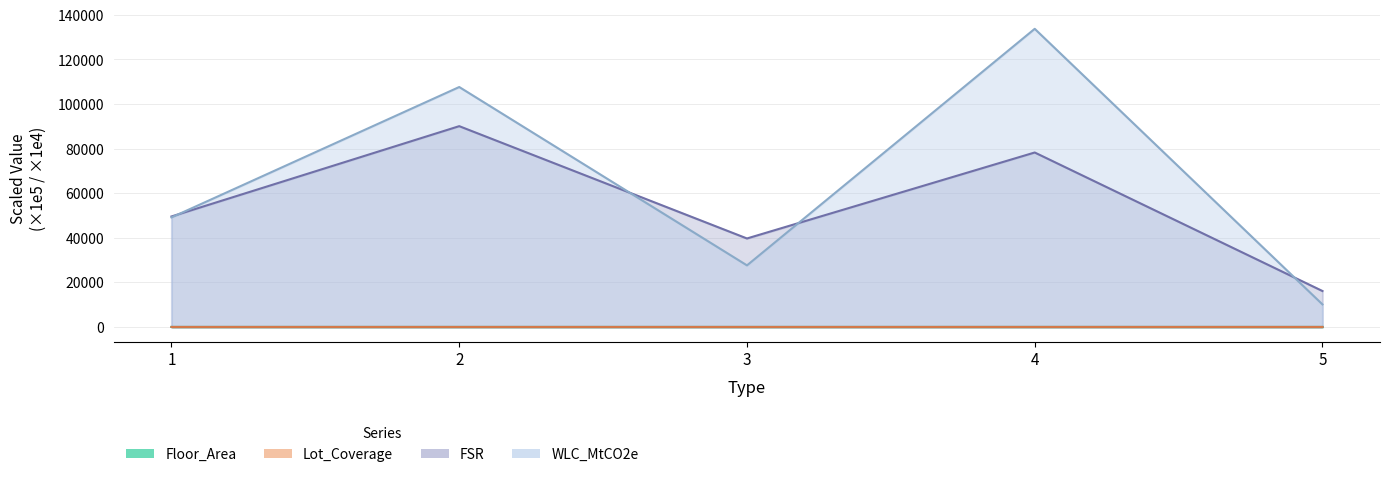

What is the total value across all series at 1?

98702.6